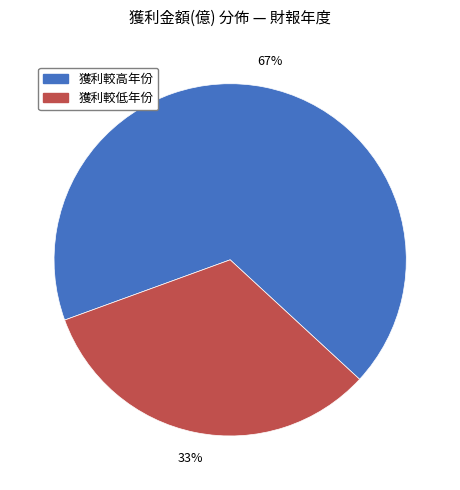

To the nearest percent, what is the average slice percentage?

50%